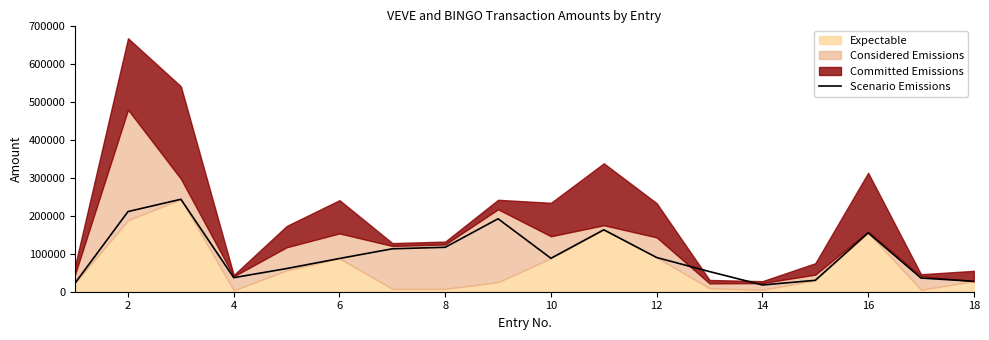

The value of Scenario Emissions at 16 is 97069. True or false?

False